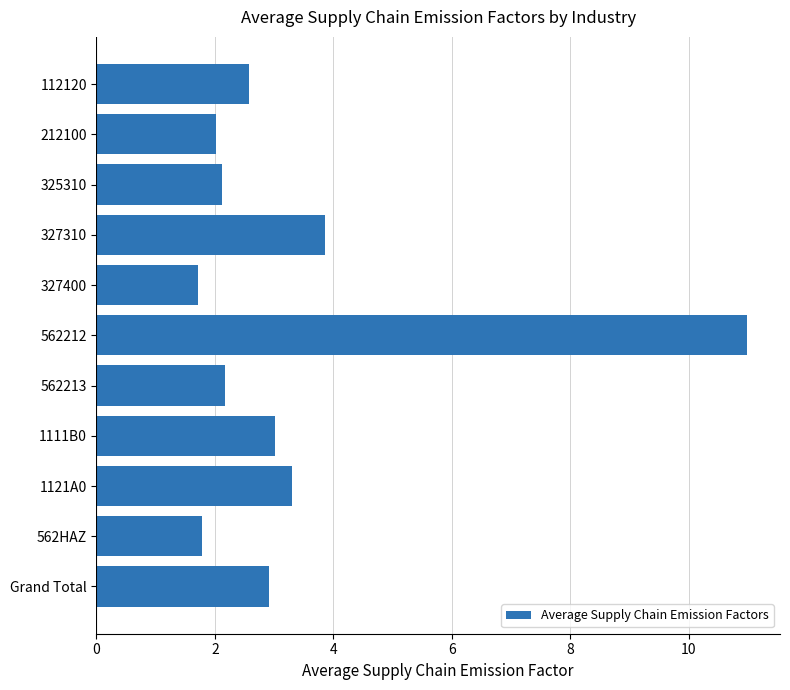

What is the sum of all values?

36.4